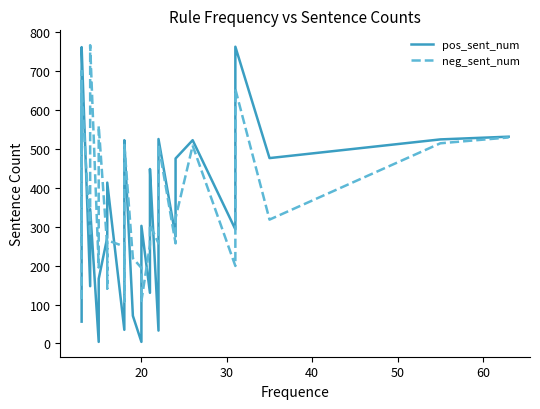

Which series has the widest spread of values?

pos_sent_num